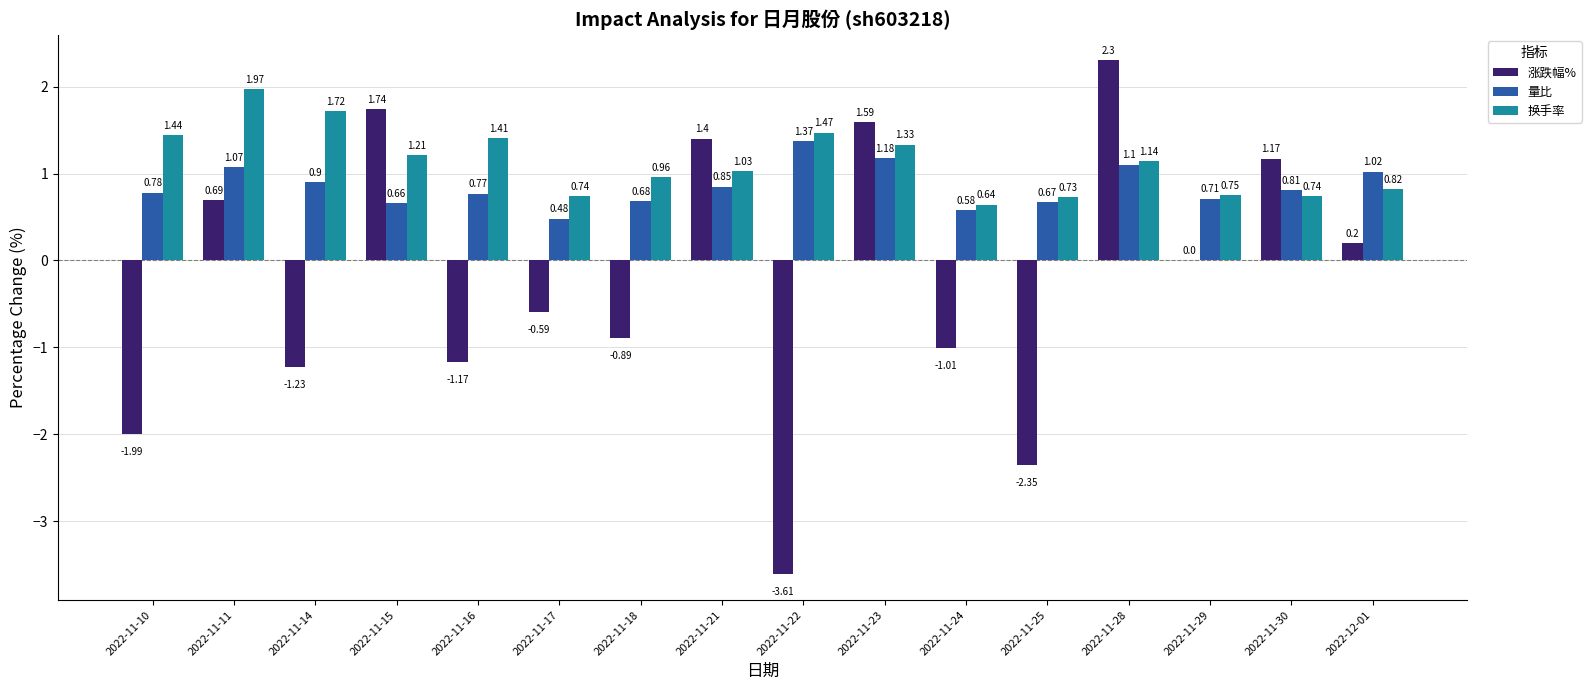

Which series has the largest total across all categories?

换手率